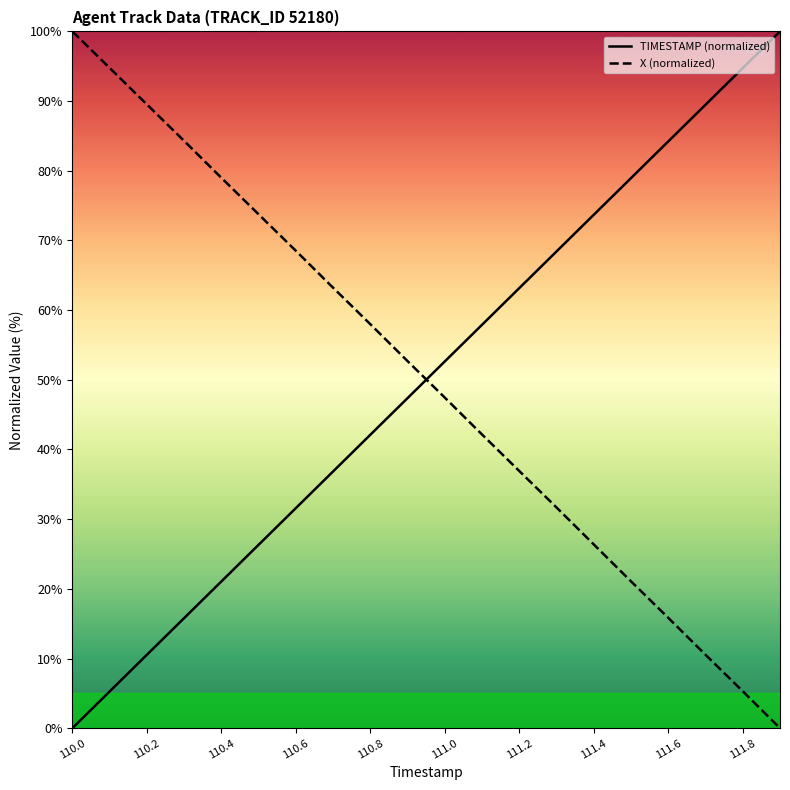

What is the difference between the highest and lowest values at 110.0?

100.0